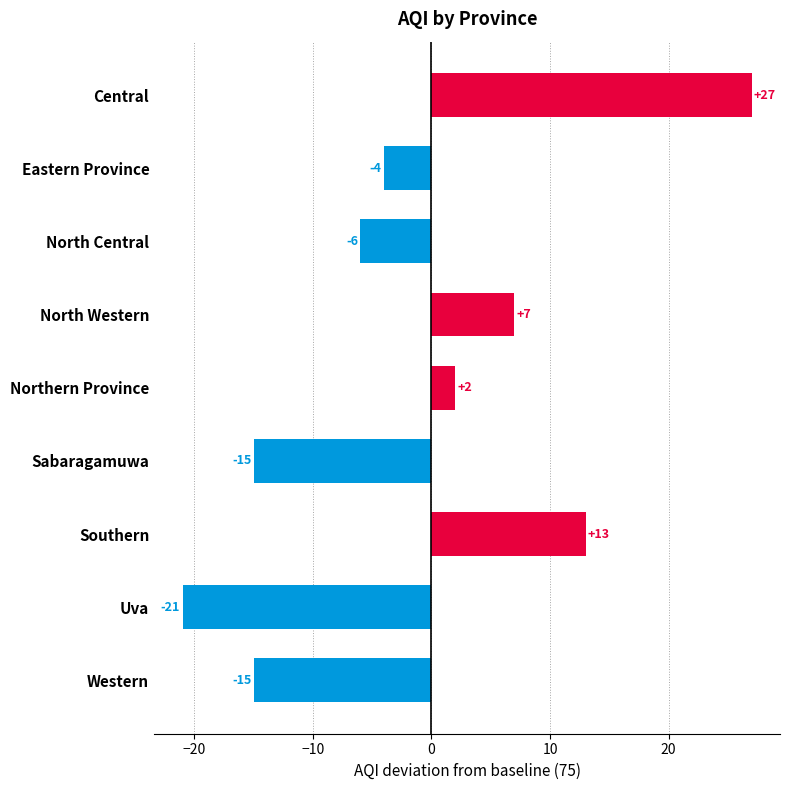

What position from the bottom is Eastern Province?

8